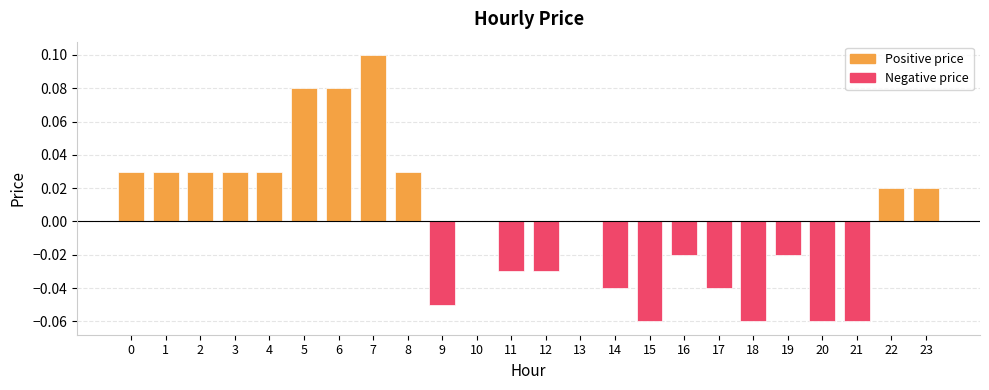

Between 18 and 22, which is larger?

22